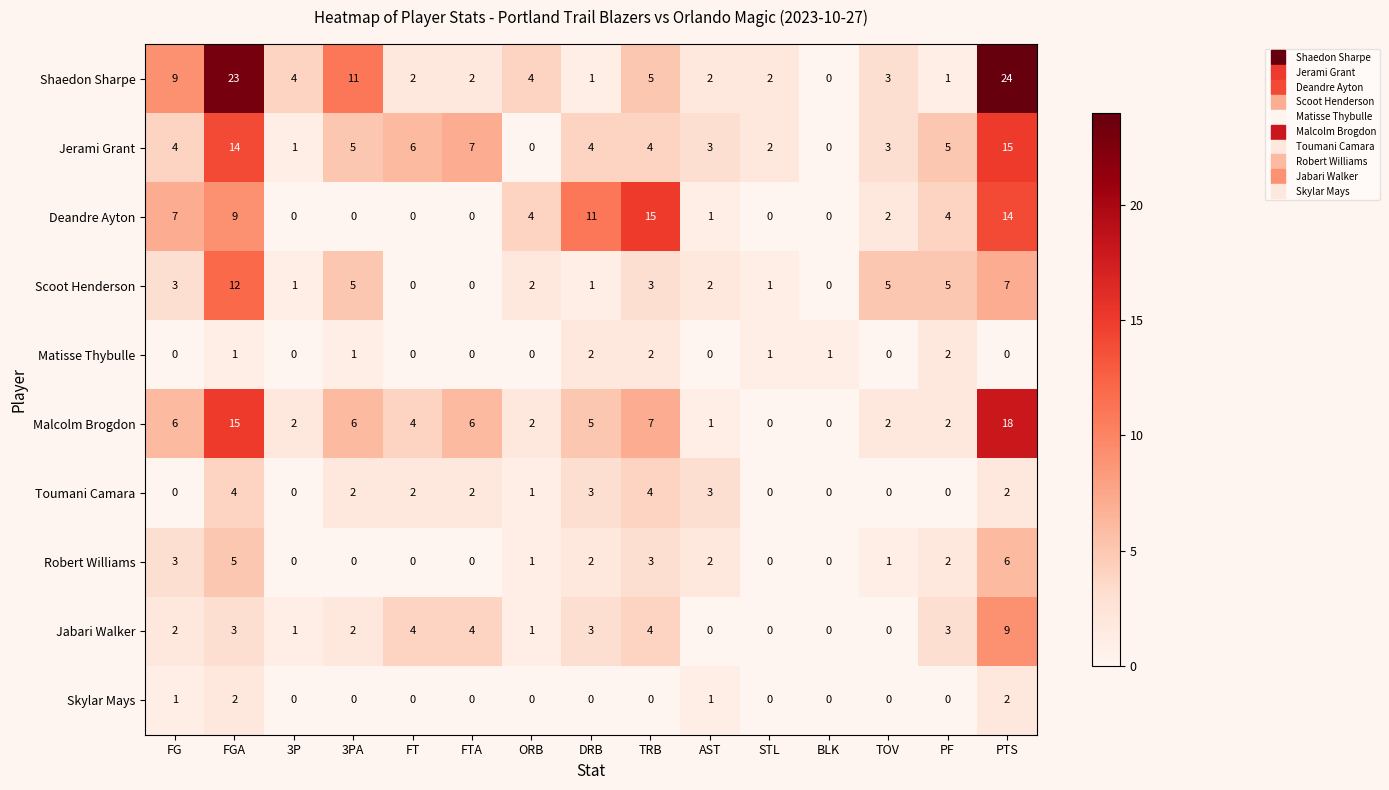

Is the value of Scoot Henderson at 3P greater than the value of Toumani Camara at 3PA?

No